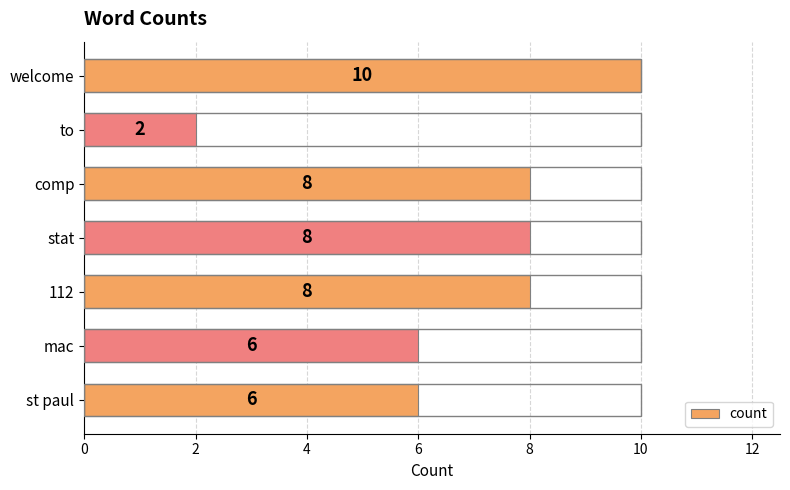

Read the value at stat.

8